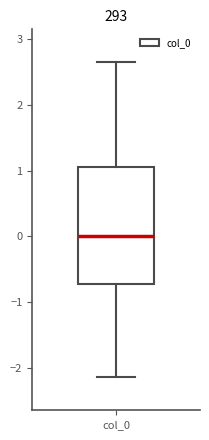

Where is the lower edge of the box for col_0 on the y-axis? The values are not printed on the chart, so give them approximately, as read against the axis.

-0.7